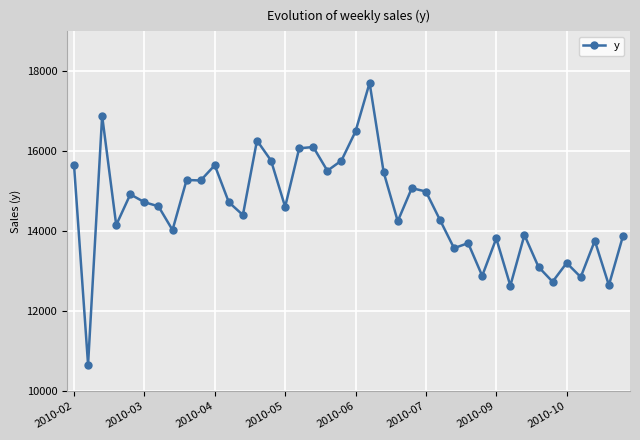

What is the difference between the maximum and minimum values?

7045.0